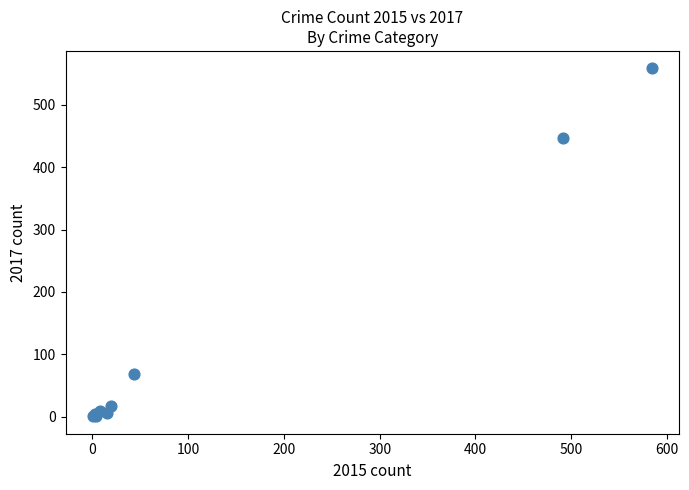

What Y value in the scatter plot is closest to 279?

447